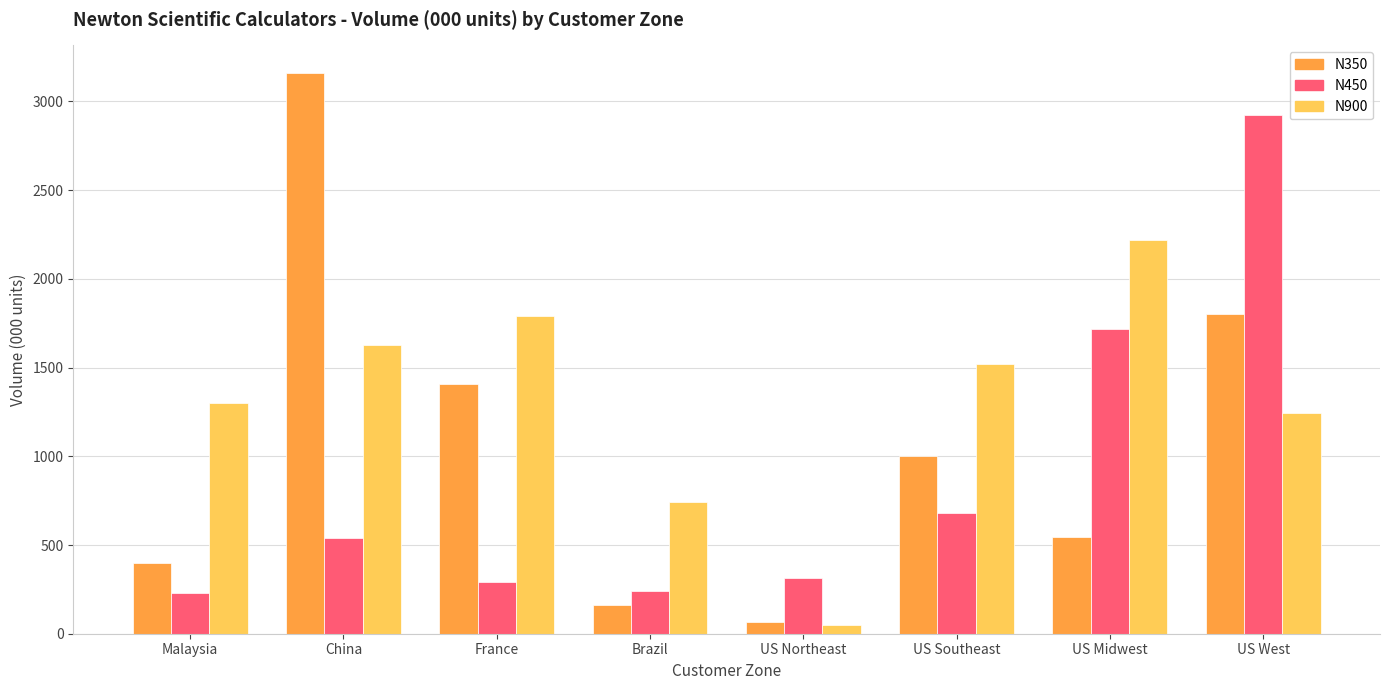

What are all the series names shown in the legend?

N350, N450, N900